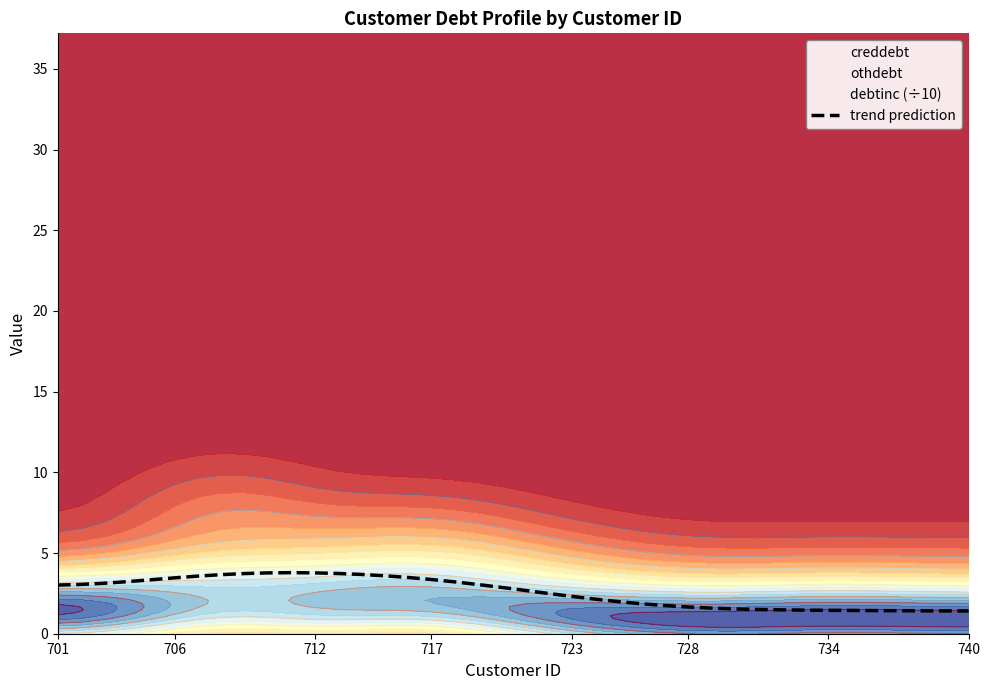

Reading left to right, list all the values displayed in this chart.

3.0	3.1	3.1	3.2	3.3	3.5	3.6	3.7	3.7	3.8	3.8	3.8	3.7	3.7	3.6	3.5	3.4	3.2	3.0	2.9	2.7	2.5	2.3	2.1	2.0	1.9	1.7	1.7	1.6	1.5	1.5	1.5	1.5	1.5	1.4	1.4	1.4	1.4	1.4	1.4